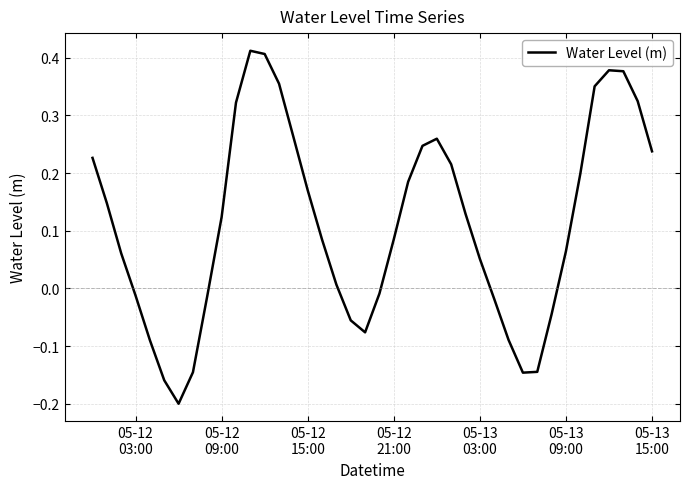

What is the difference between the maximum and minimum values?

0.6